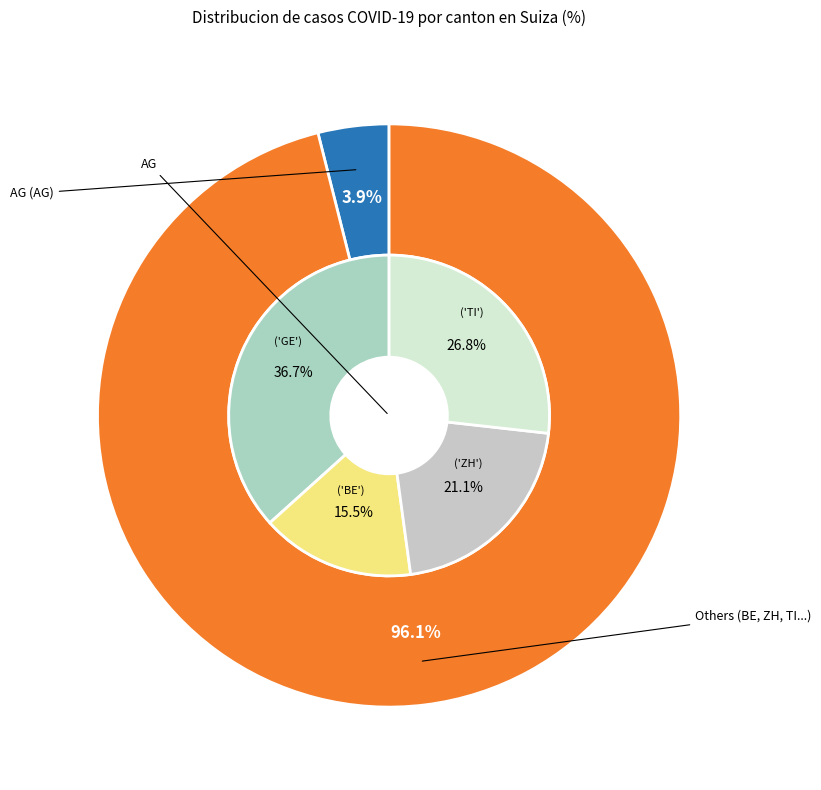

What percentage is the AG slice, to the nearest percent?

4%